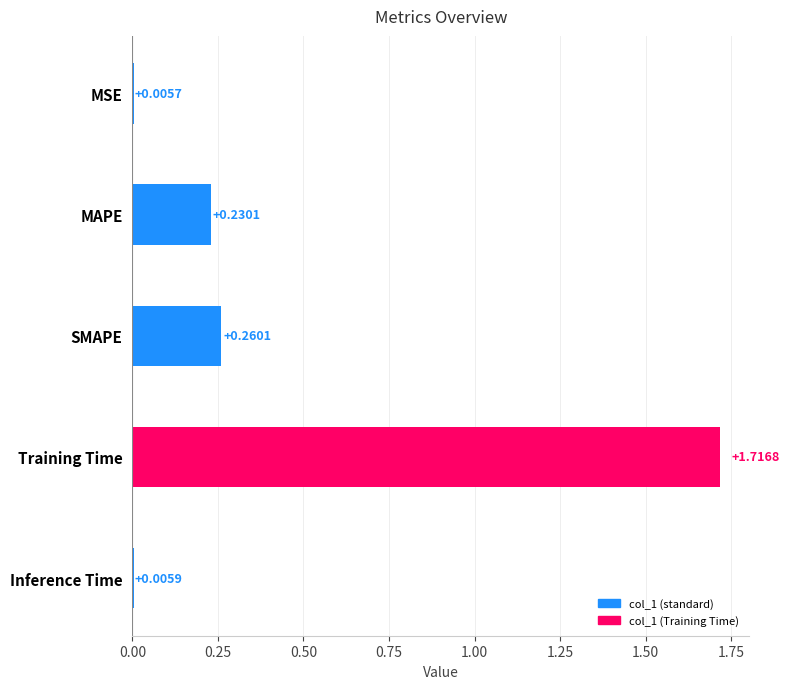

What is the average value?

0.4